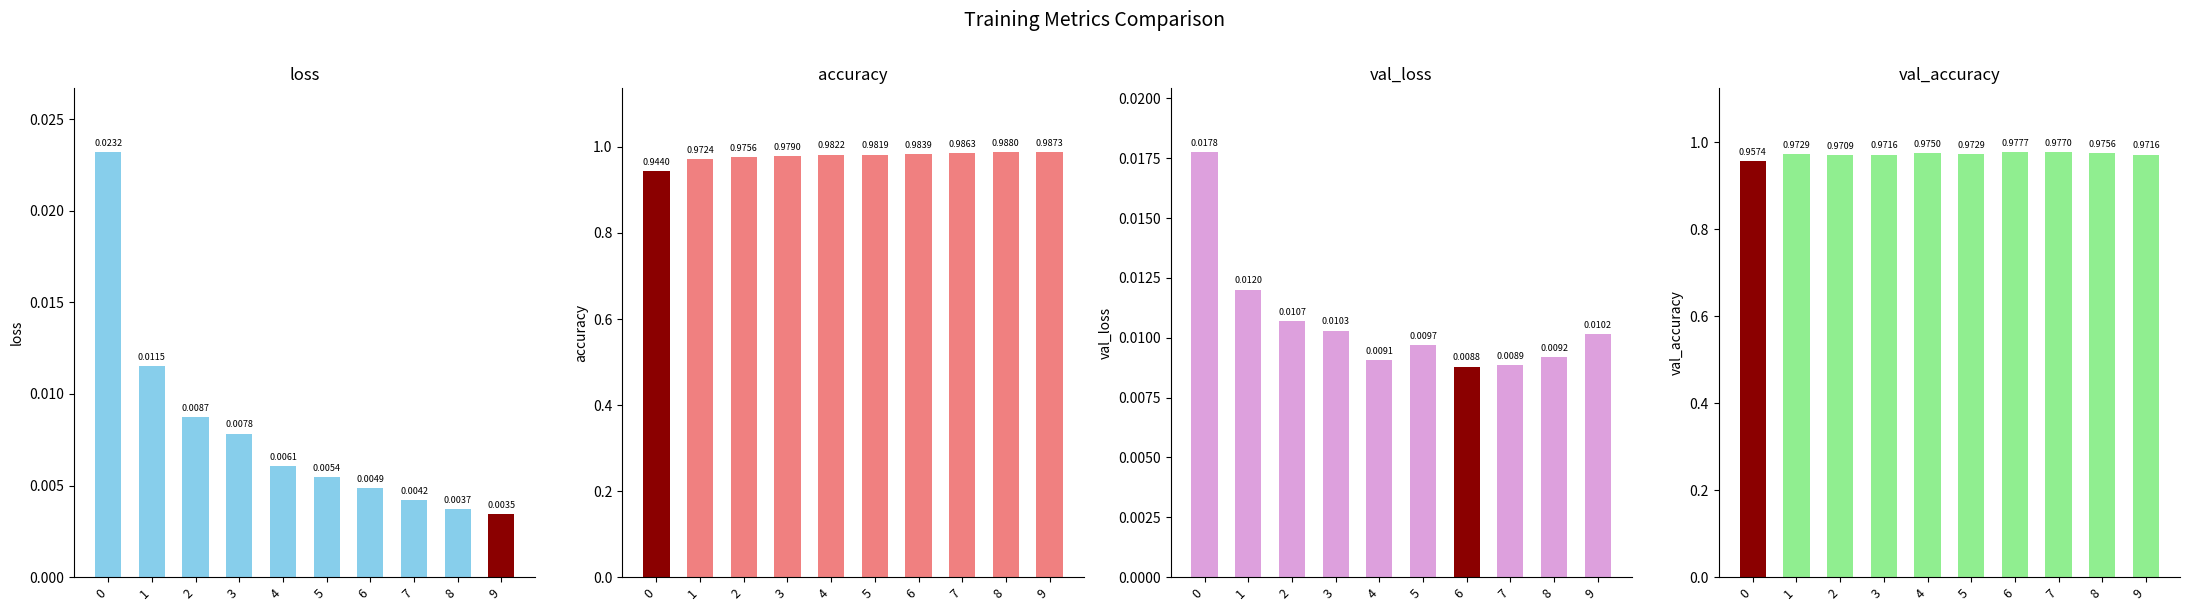

What is the minimum value for accuracy?

0.9